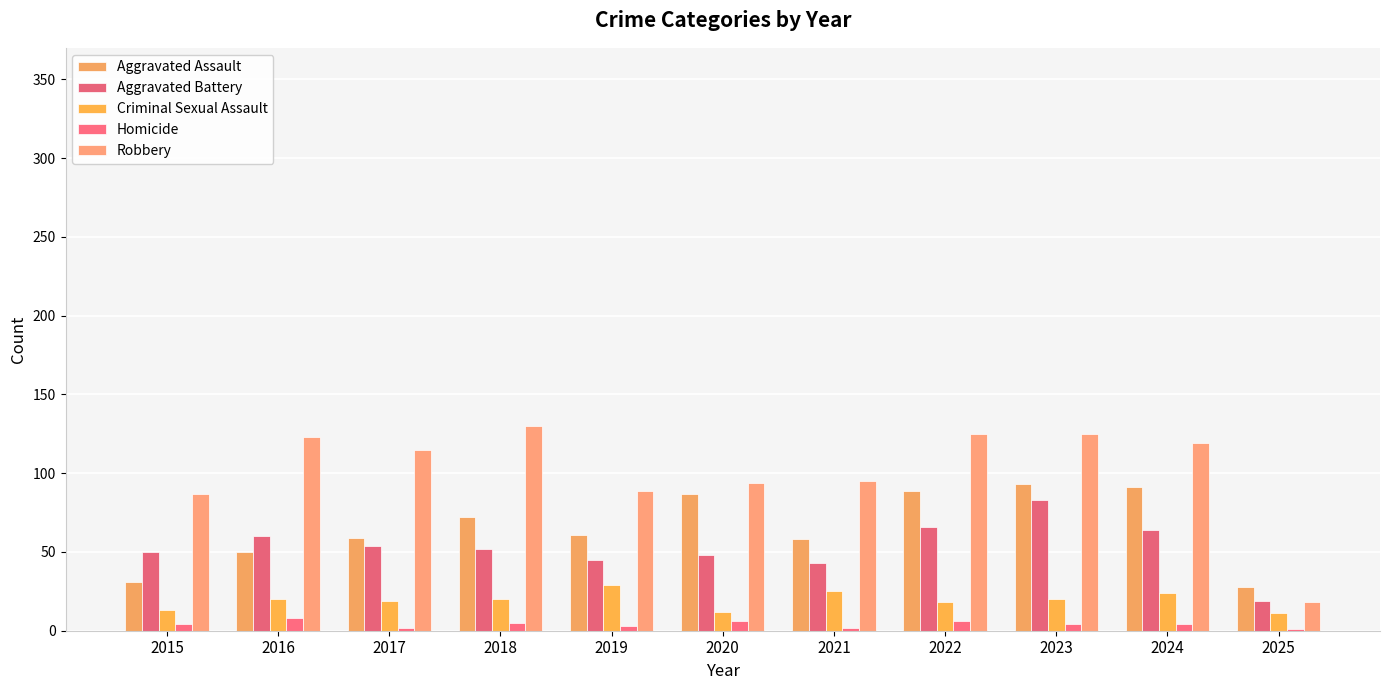

How many distinct data groups are displayed?

5